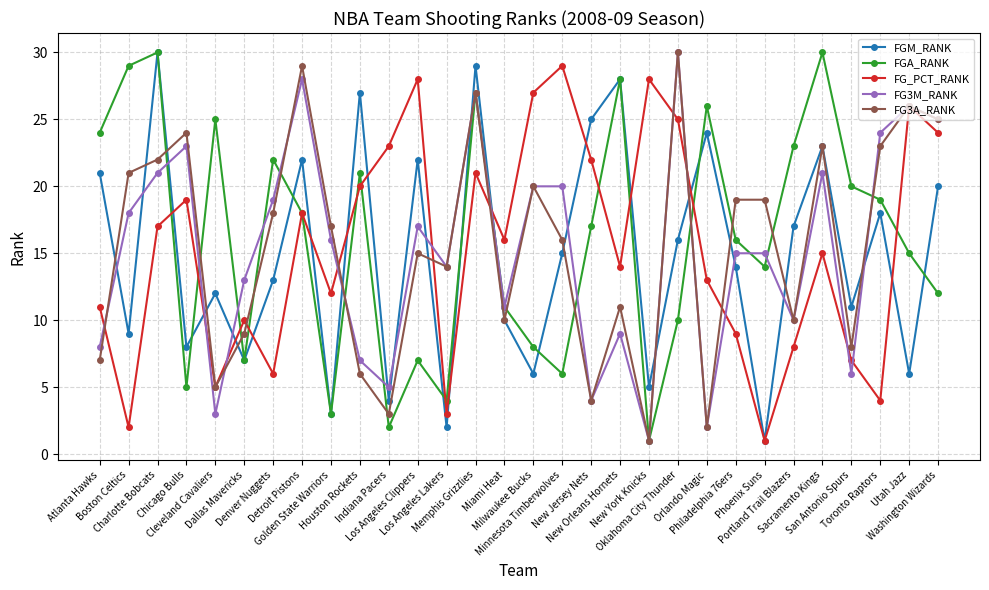

What is the difference between the second highest and second lowest values in the FGA_RANK series?

28